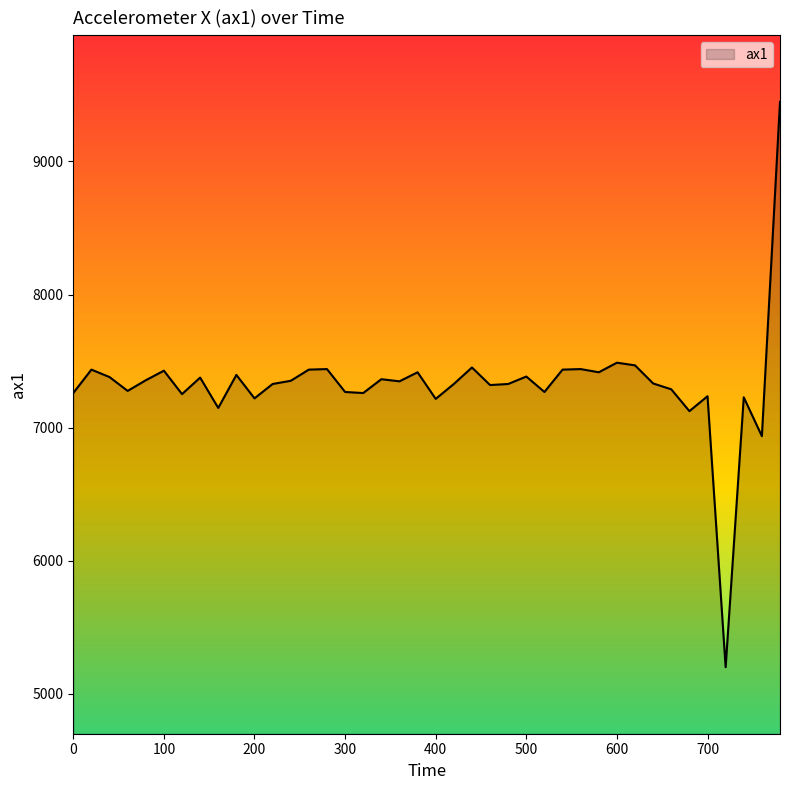

What is the minimum value shown in the chart?

5200